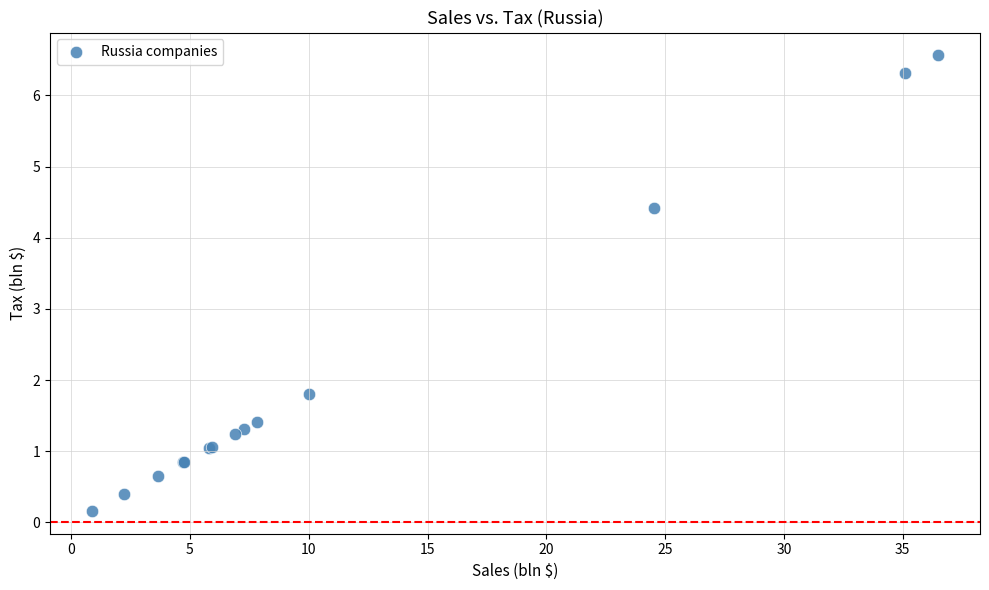

What Y value in the scatter plot is closest to 3?

1.8